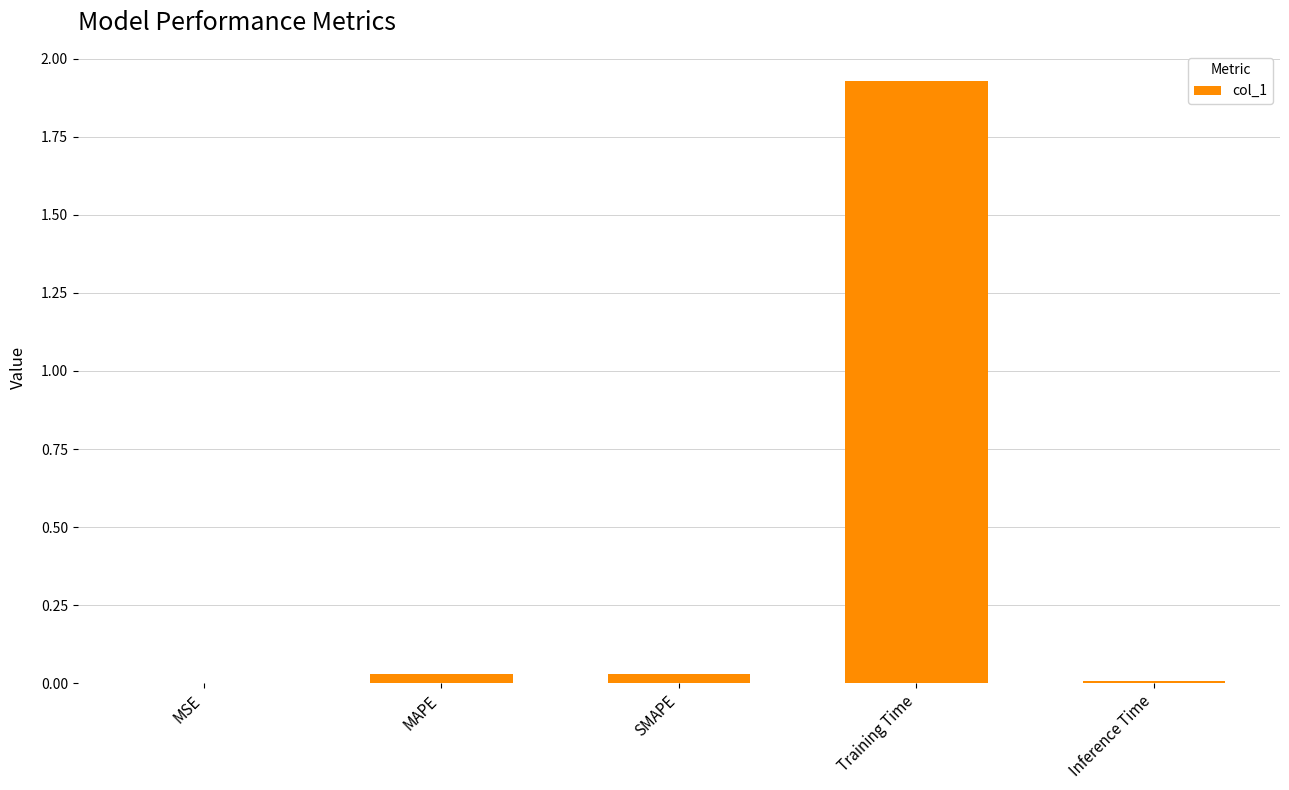

The chart shows a value of 0.0 at Inference Time. True or false?

True